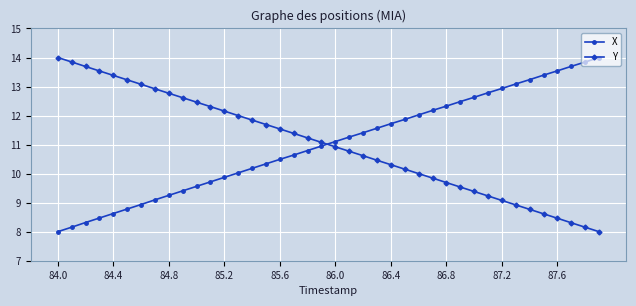

How many lines are shown in the chart?

2